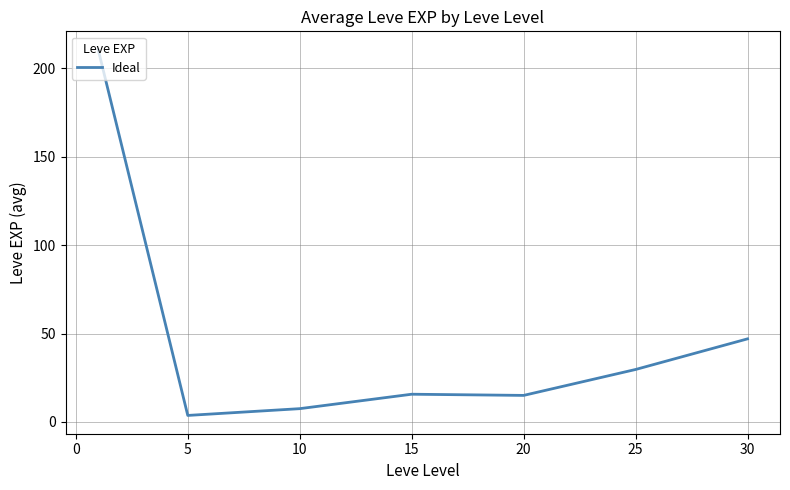

True or false: there are more than 1 points higher than both neighbors.

False